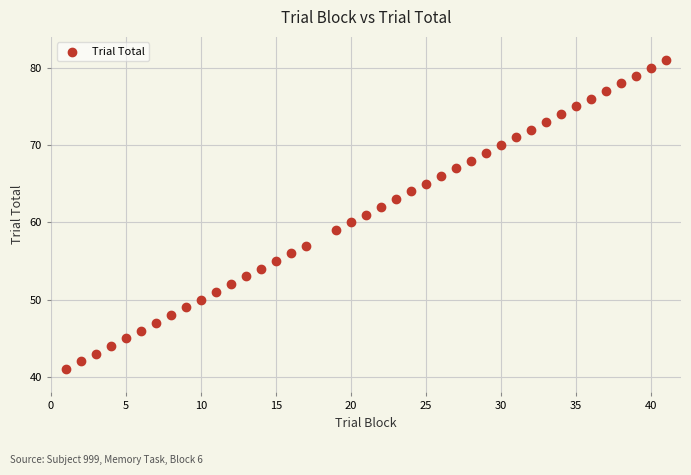

What is the range of Y values (max minus min)?

40